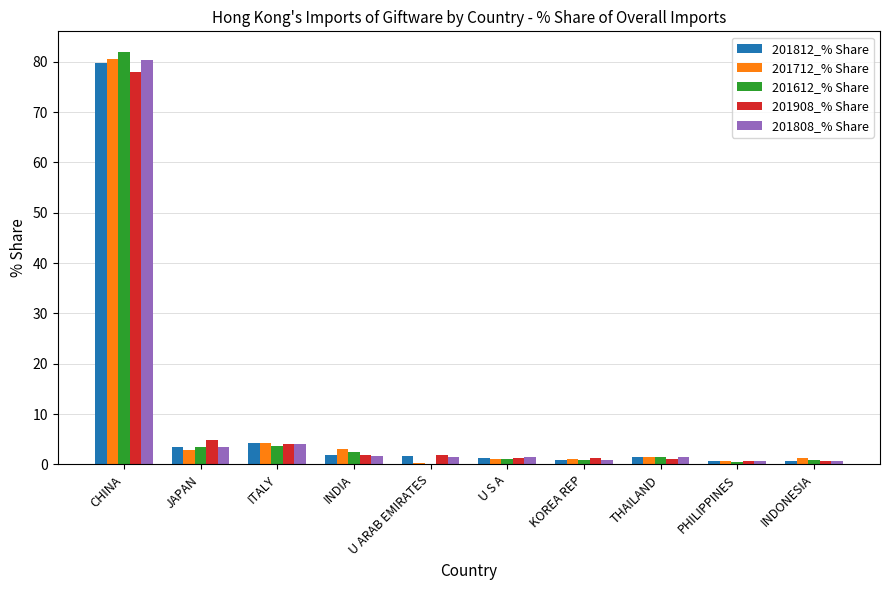

Are the bars horizontal?

No